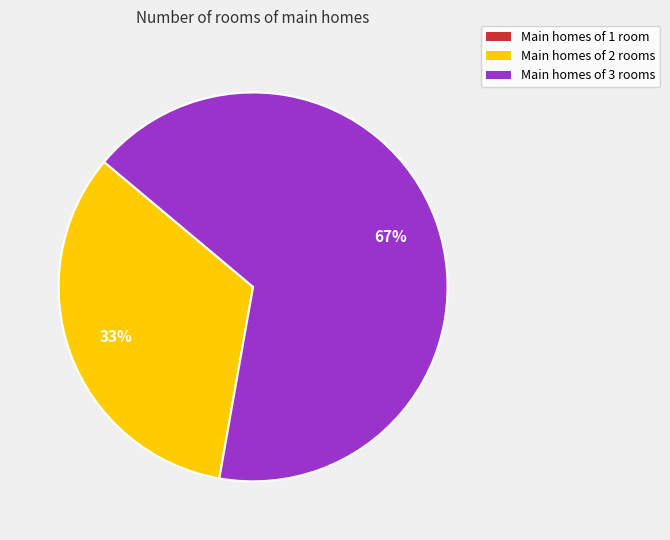

To the nearest percent, what is the average slice percentage?

50%